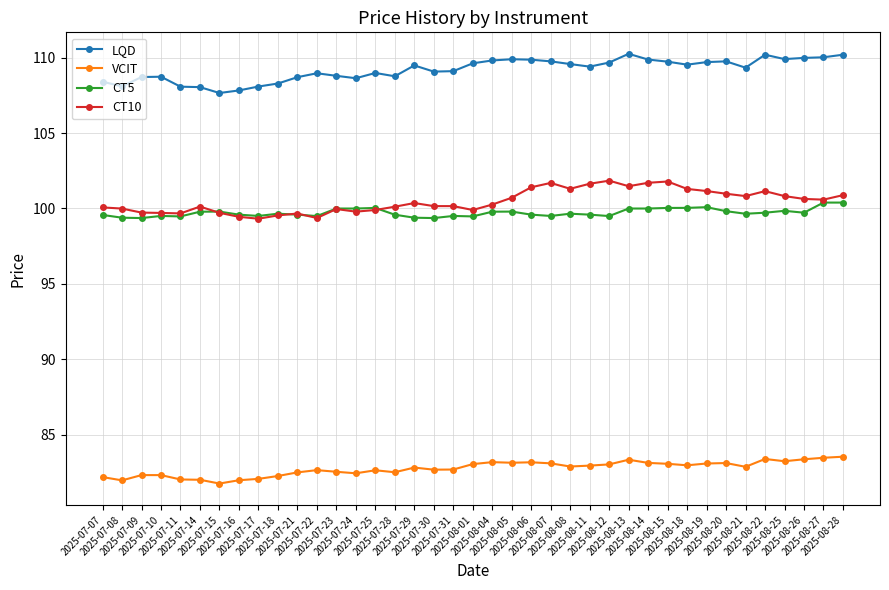

What is the value of the CT10 point at the 1st from the left?

100.1